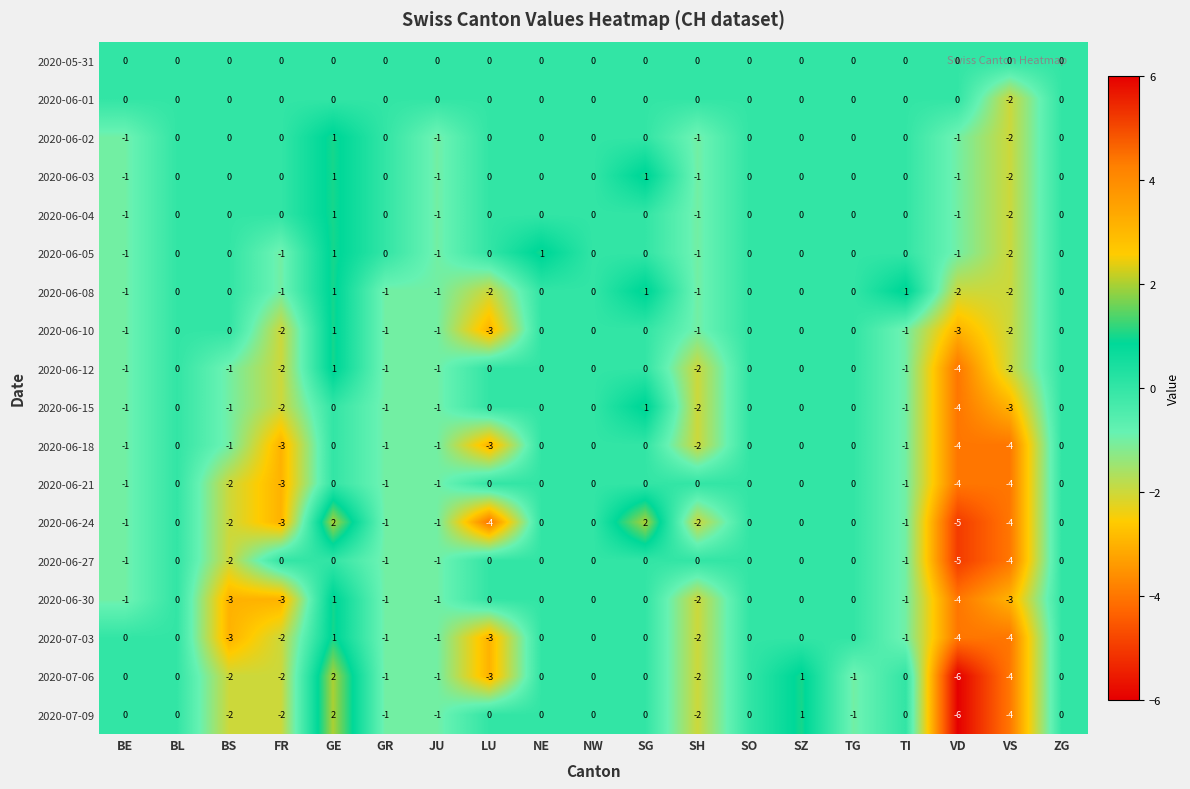

At which category is the sum across all series the highest?

GE